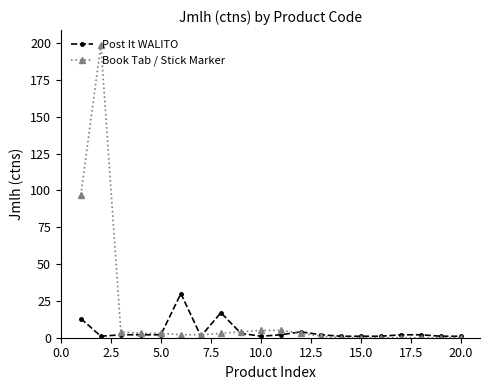

Rank the series by their maximum value, from lowest to highest.

Post It WALITO, Book Tab / Stick Marker